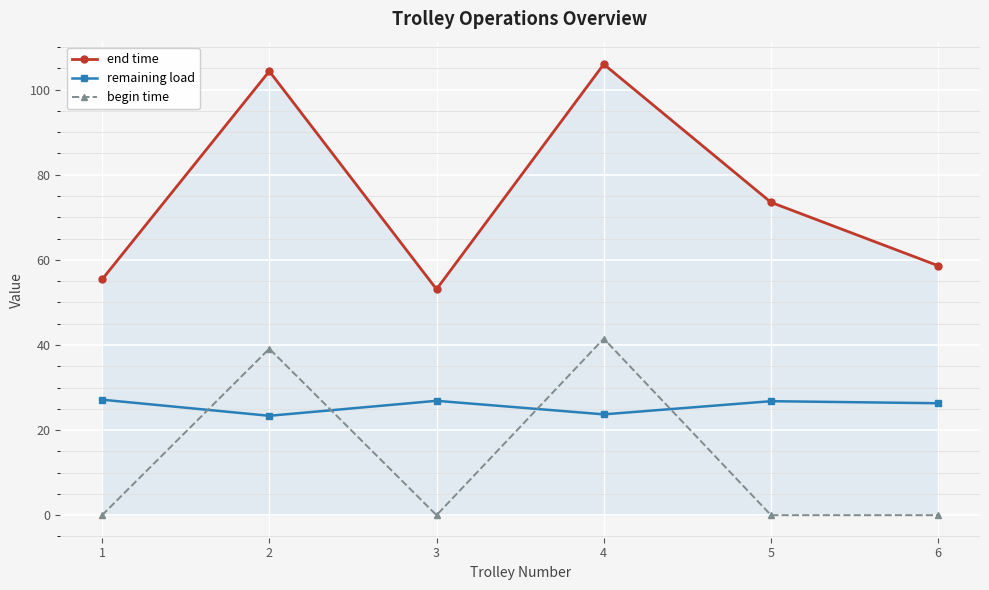

Which series has the largest range (max minus min)?

end time